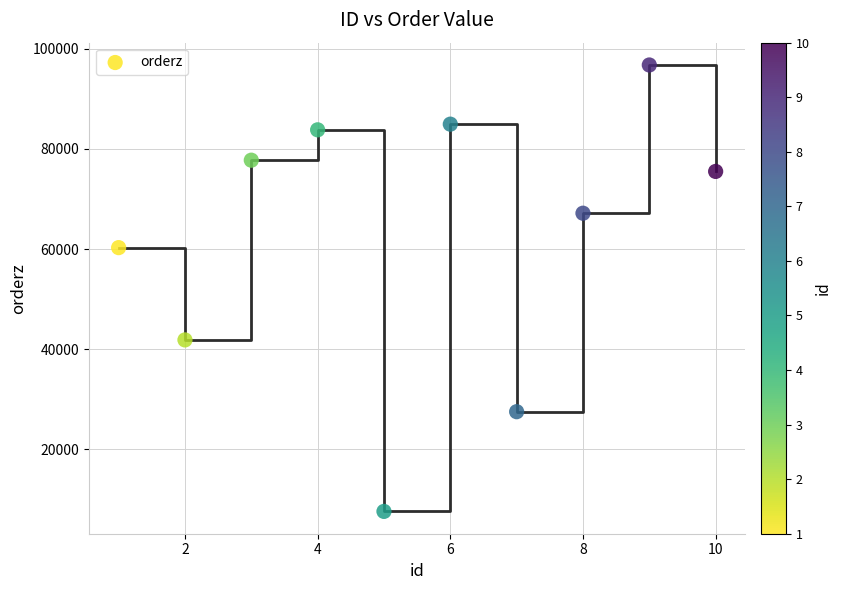

What is the average Y value?

62313